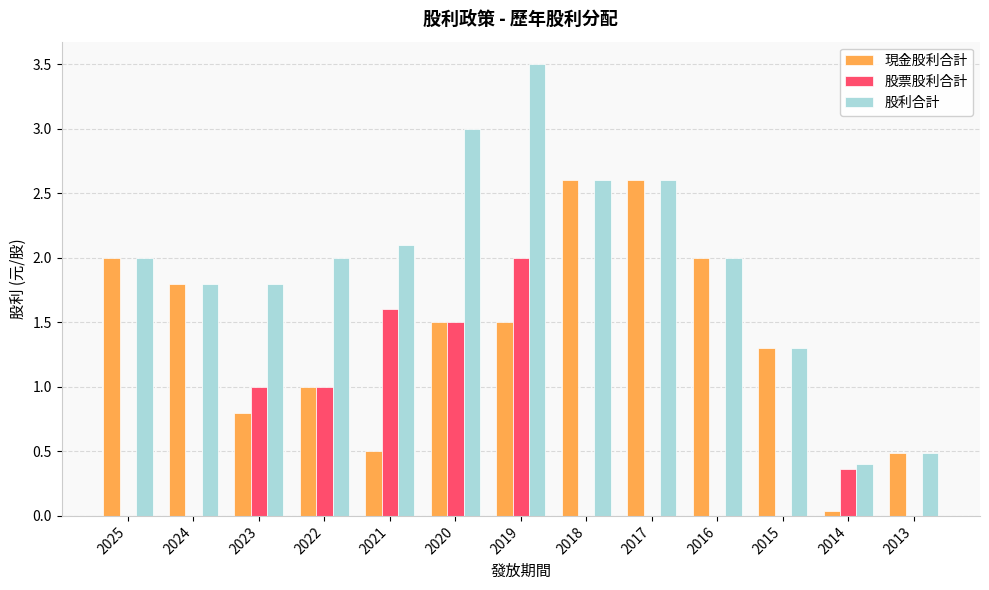

What is the difference between the 股利合計 values at 2015 and 2014?

0.9